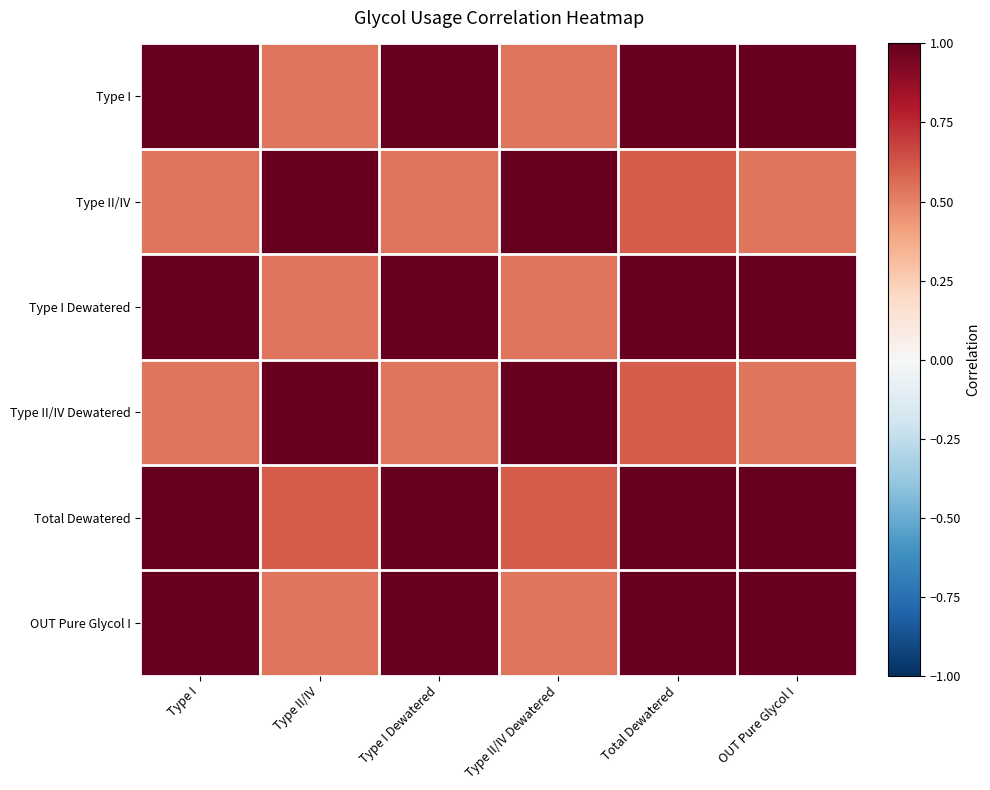

Rank the series by their maximum value, from lowest to highest.

Type II/IV, Type II/IV Dewatered, Type I, Type I Dewatered, Total Dewatered, OUT Pure Glycol I